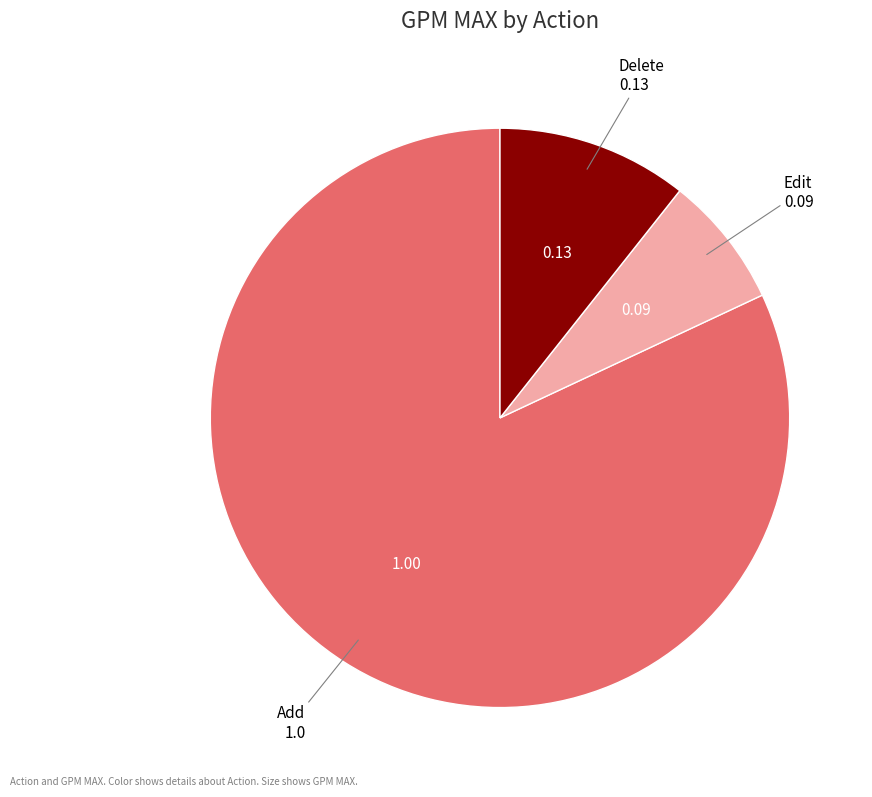

Rank the categories by value from lowest to highest.

Edit, Delete, Add